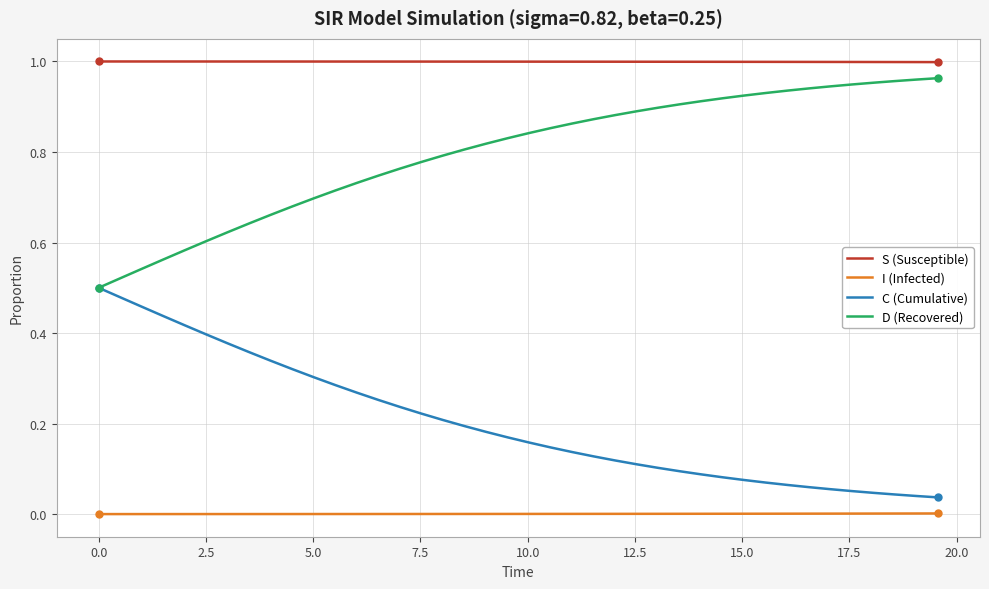

What is the sum of all S (Susceptible) values?

40.0